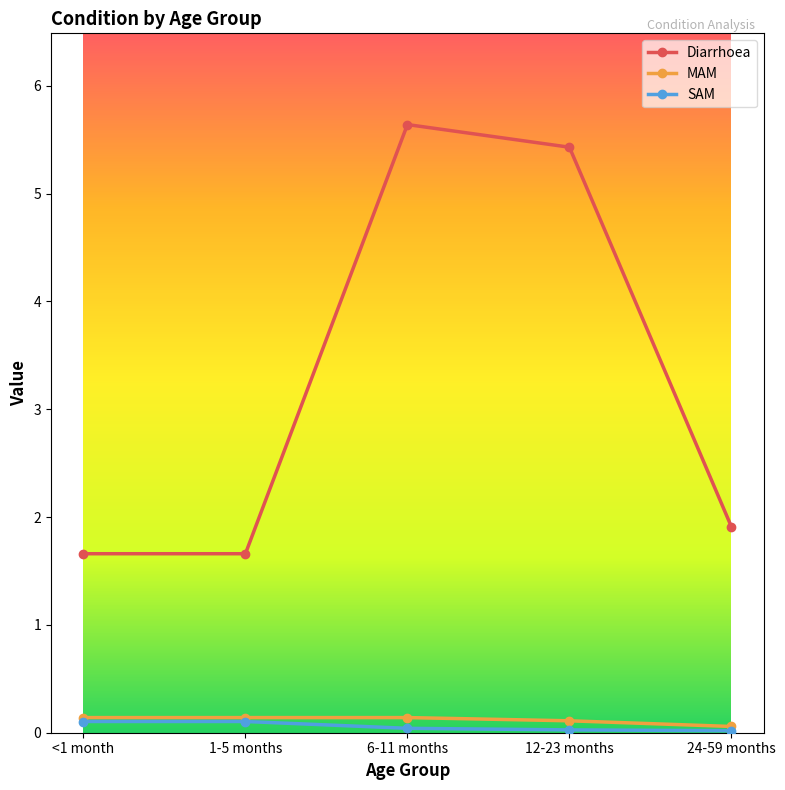

Is it true that Diarrhoea equals 5.4 at 12-23 months?

True